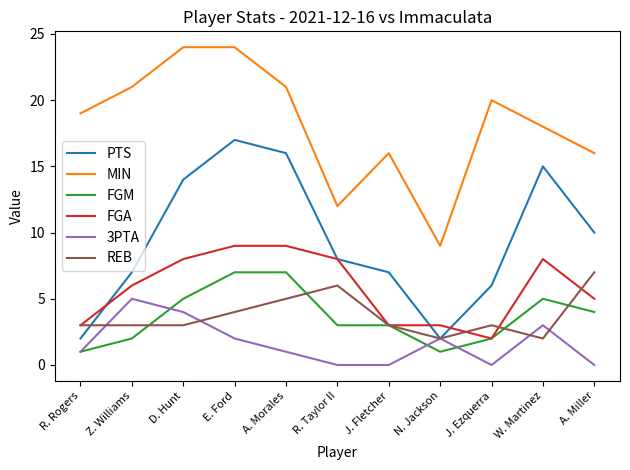

At which category is the sum across all series the highest?

E. Ford